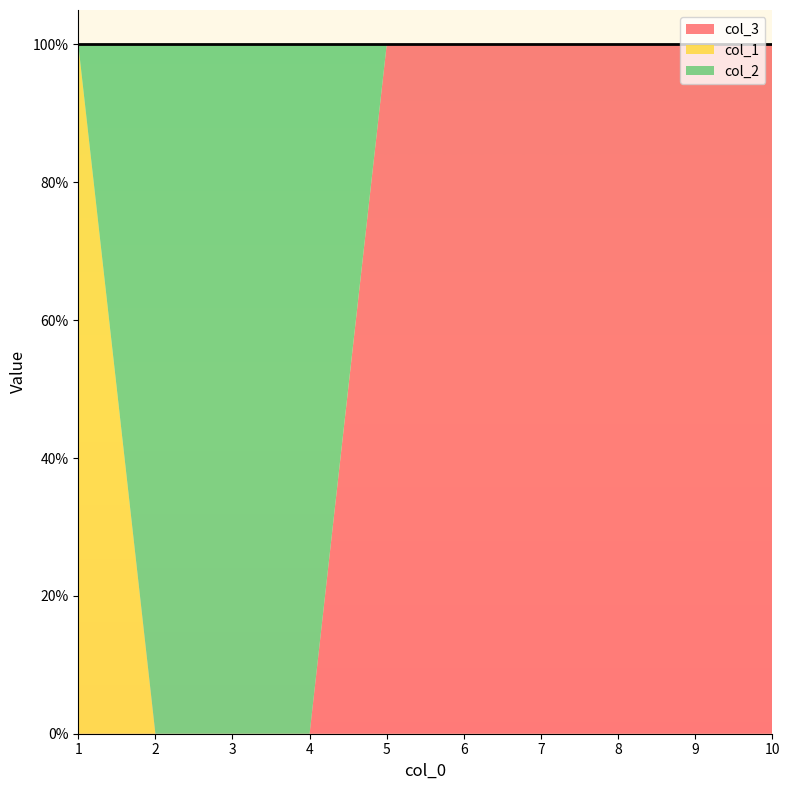

How many lines are shown in the chart?

3